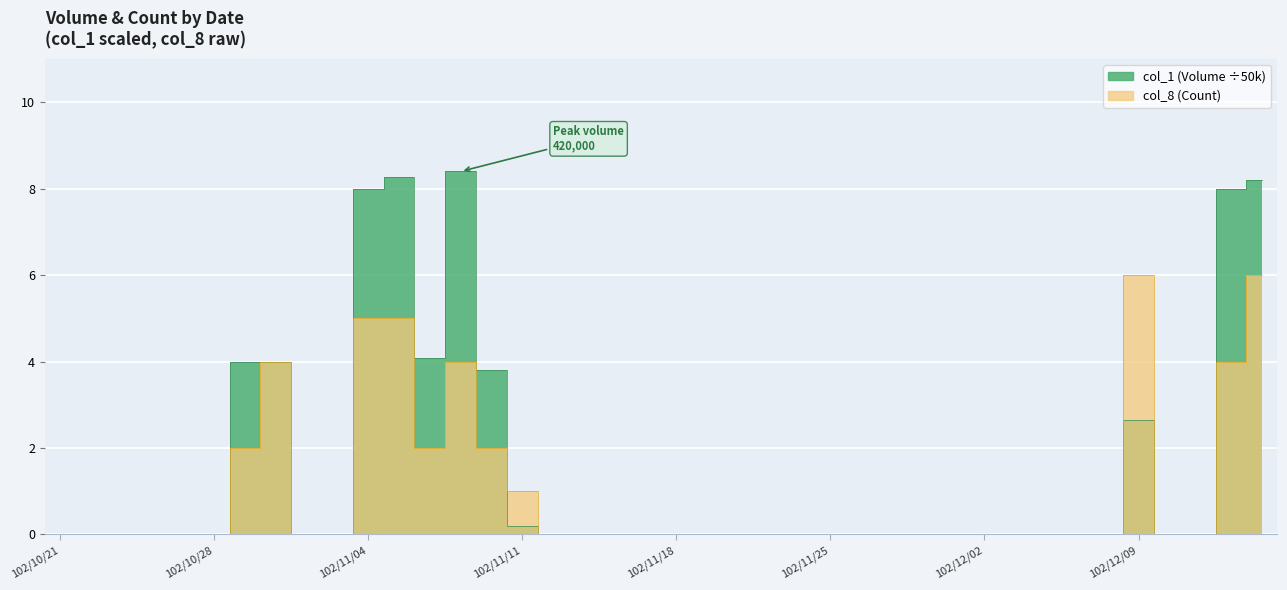

Where do col_1 (Volume) and col_8 (Count) first cross each other?

102/11/08 and 102/11/11